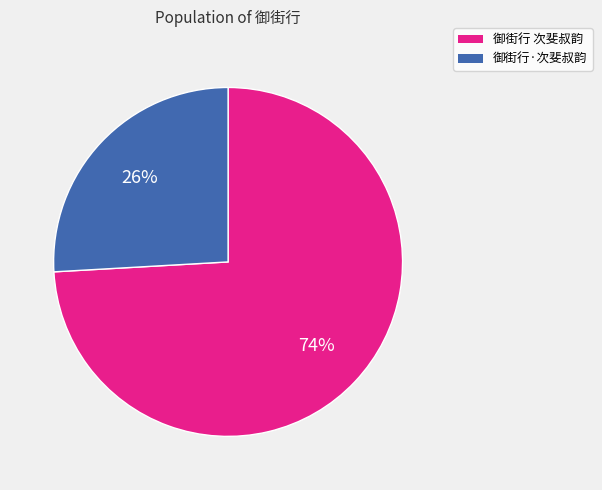

To the nearest percent, what percentage of the pie is 御街行 次斐叔韵?

74%